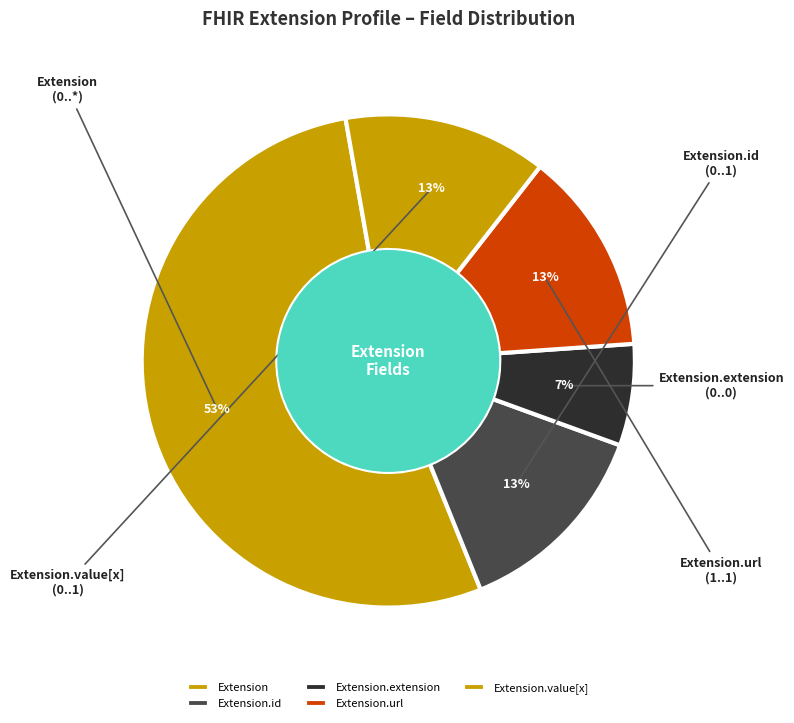

Does Extension.value[x] represent more than half of the total?

No